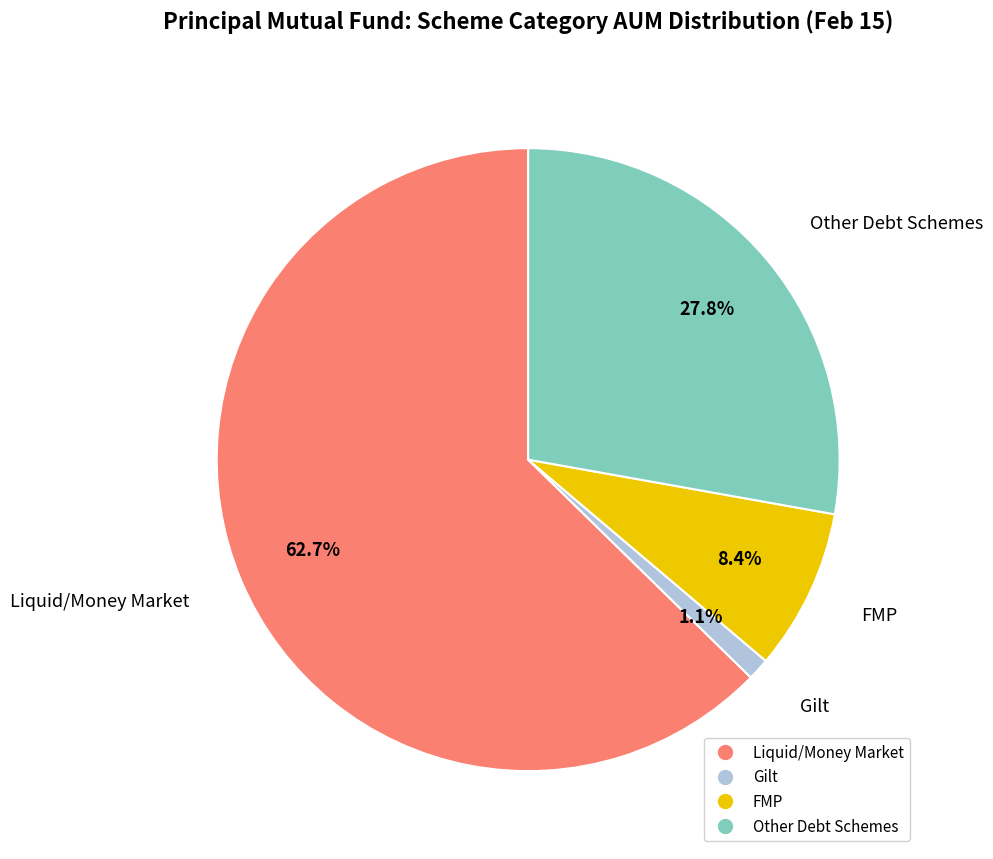

True or false: Gilt accounts for 1% of the total.

True